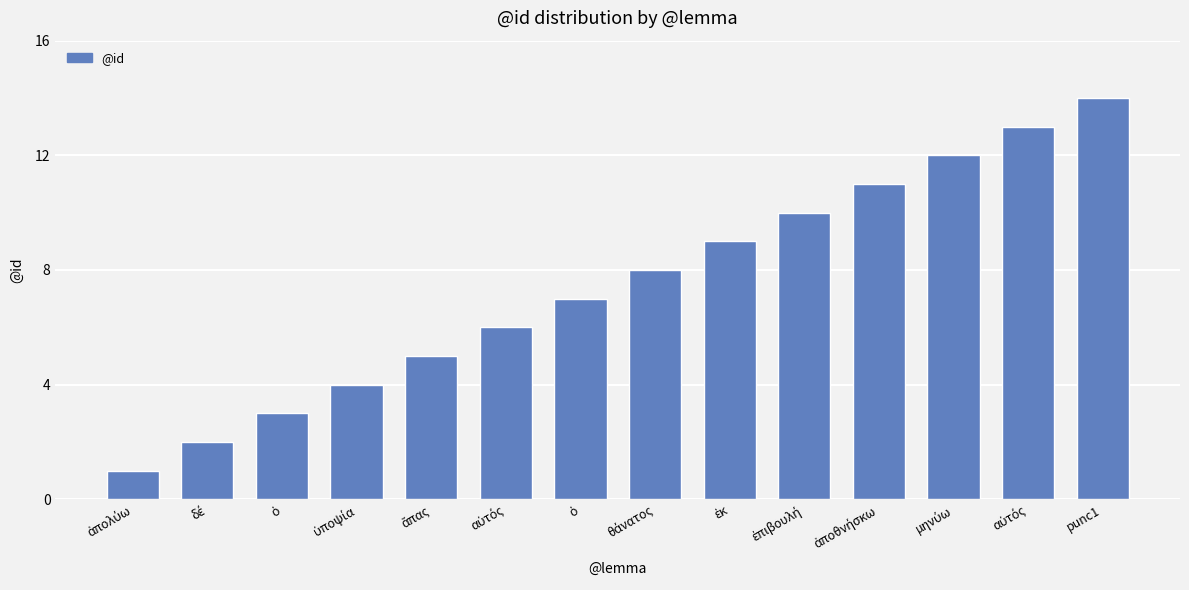

What is the label of the 5th bar from the left?

ἅπας